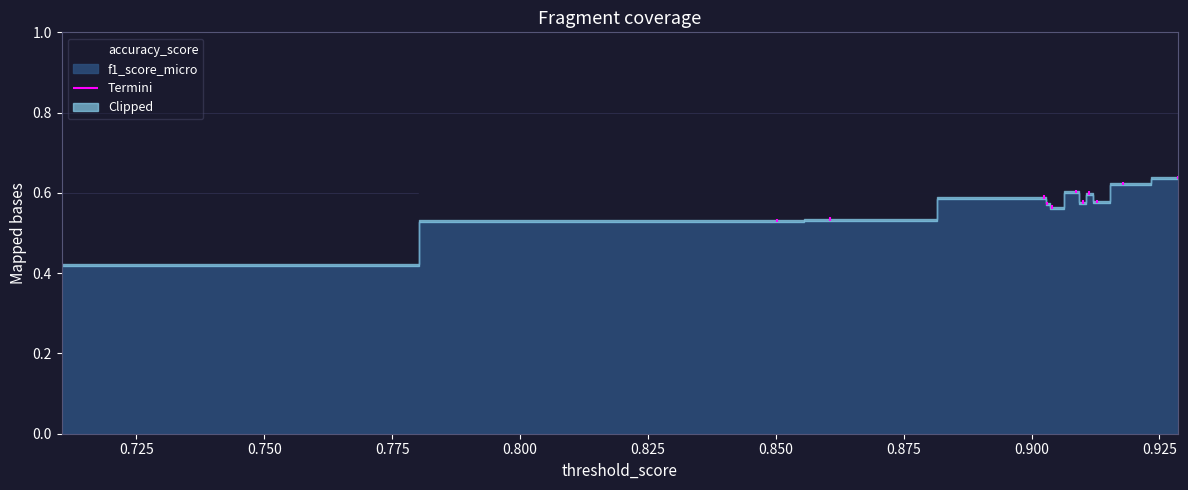

In f1_score_micro, how many points are higher than both neighbors (excluding endpoints)?

3